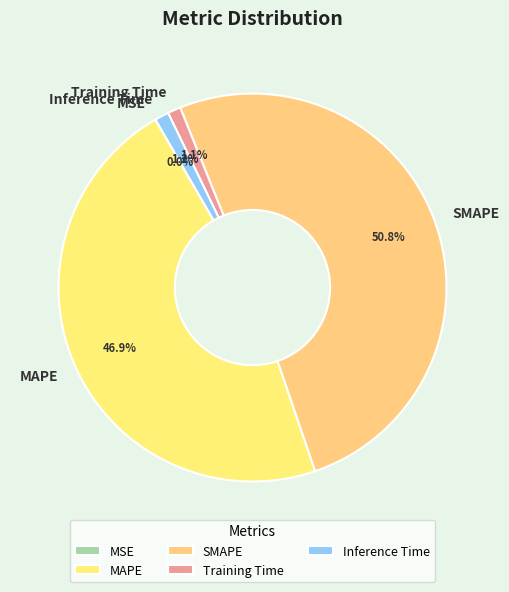

What percentage is NOT represented by Inference Time?

98.8%